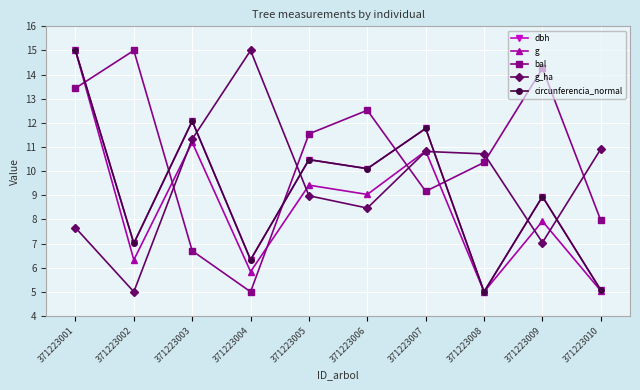

What is the minimum value for dbh?

5.0